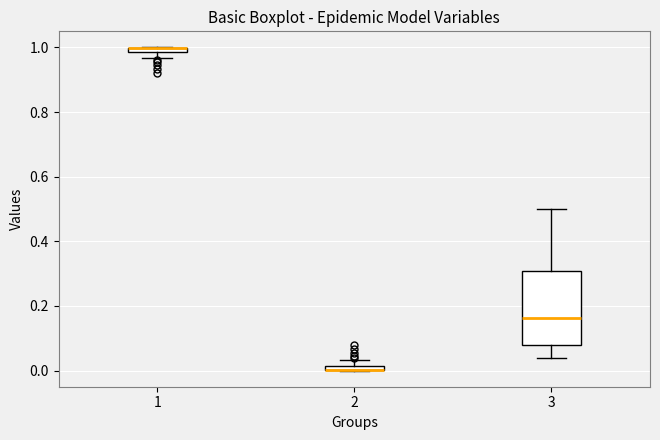

Where does the lower whisker of the box at x = 3 end on the y-axis? The values are not printed on the chart, so give them approximately, as read against the axis.

0.04